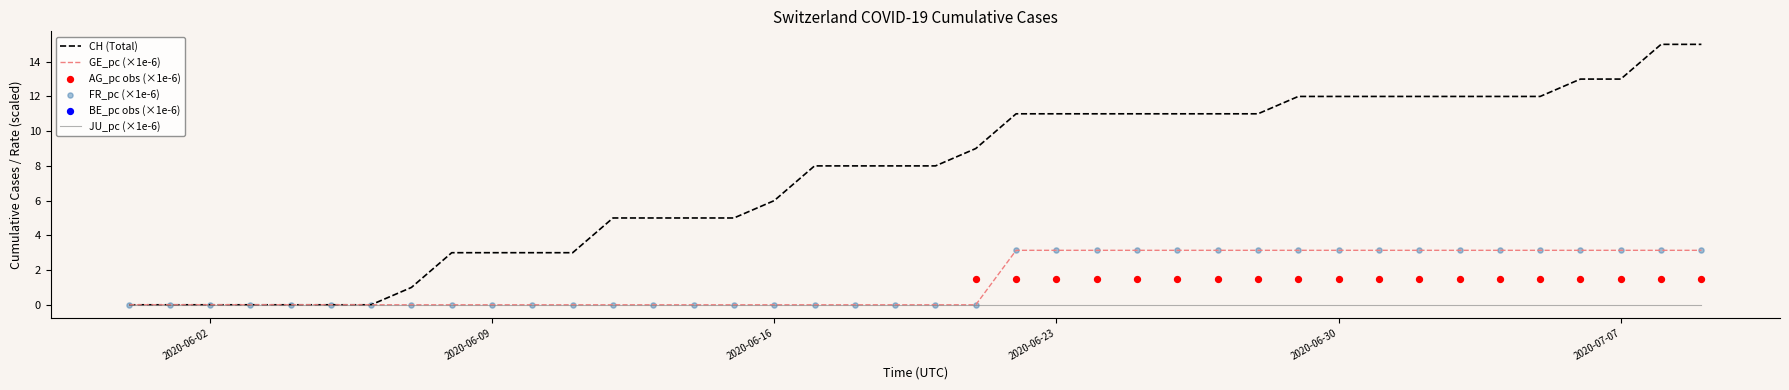

What are all the series names shown in the legend?

CH, GE_pc, FR_pc, BE_pc, AG_pc, JU_pc